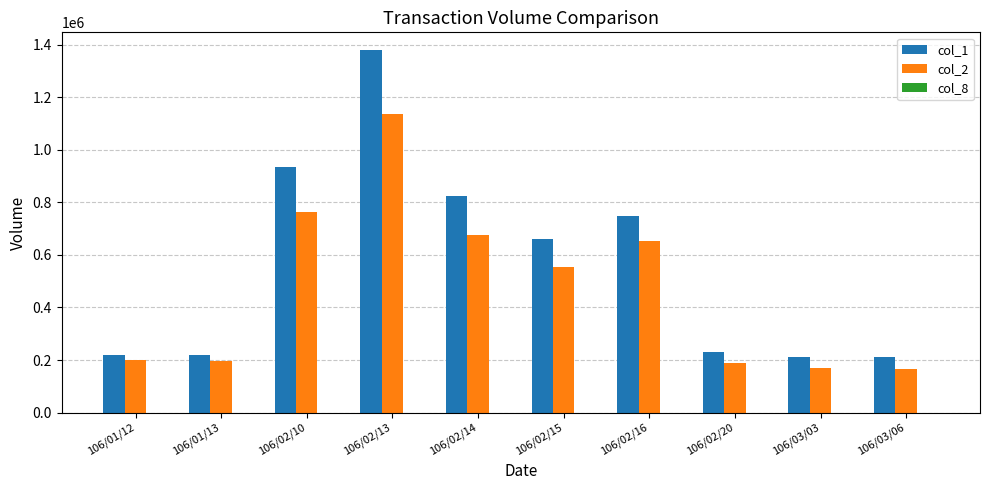

What is the maximum value shown in the chart?

1378000